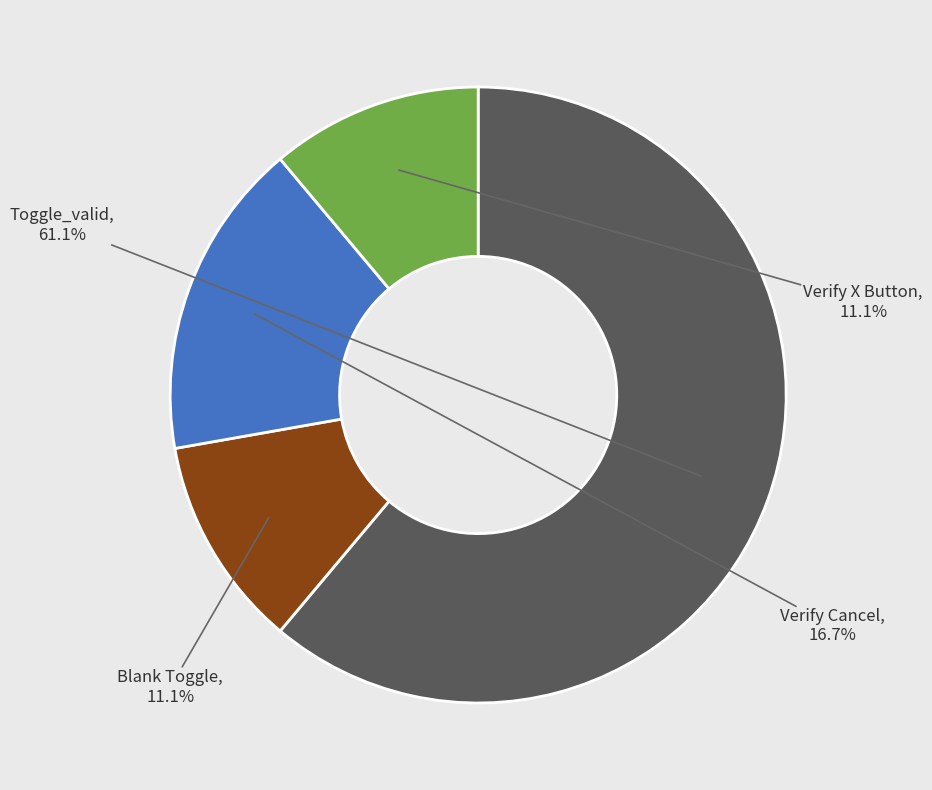

Which slice represents more than half of the pie?

Toggle_valid